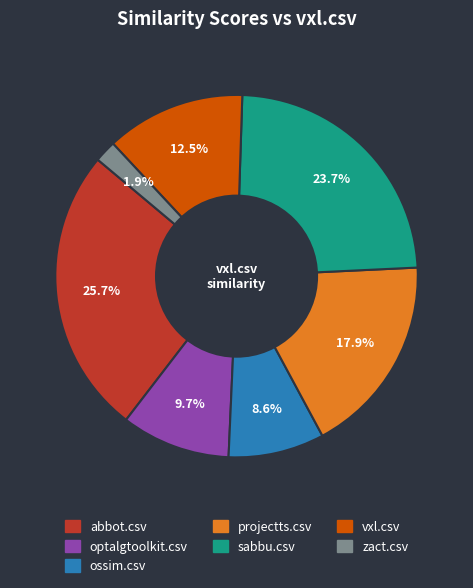

Is there a majority slice in this chart?

No